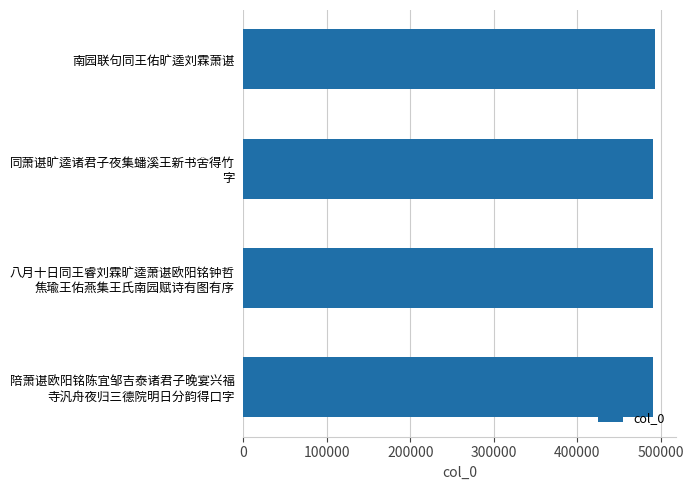

How many categories are shown in the chart?

4